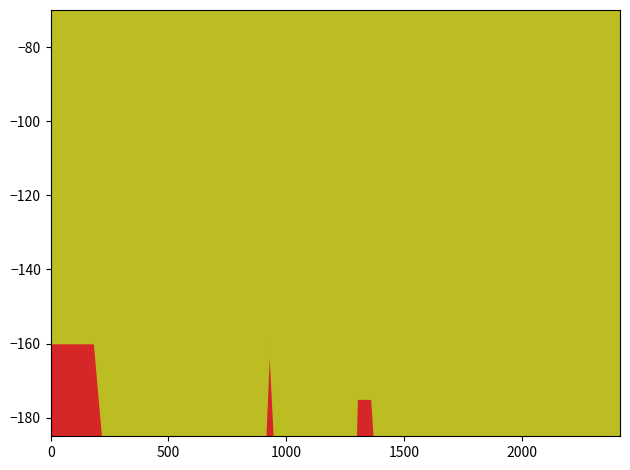

Rank the series by their maximum value, from highest to lowest.

Poorvika price, Least Price, Item_code